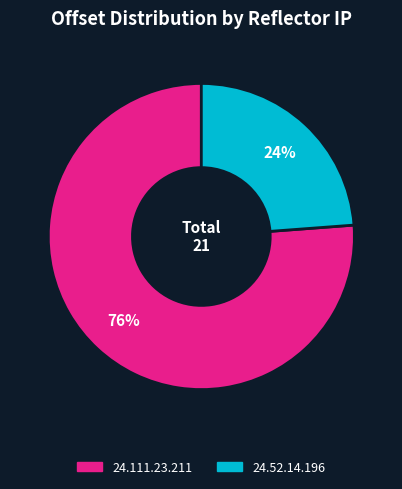

What is the ratio of the value at 24.52.14.196 to the value at 24.111.23.211?

0.3